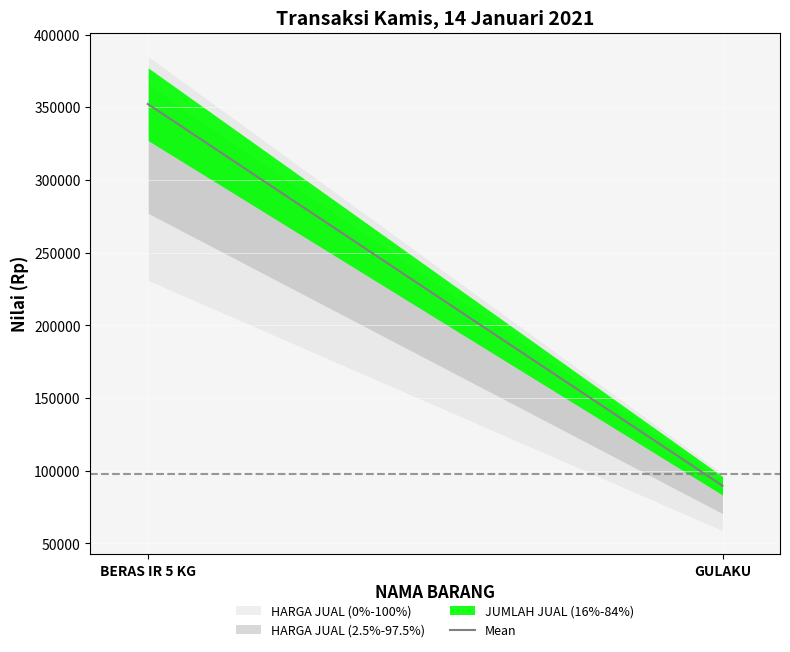

What is the average value?

220972